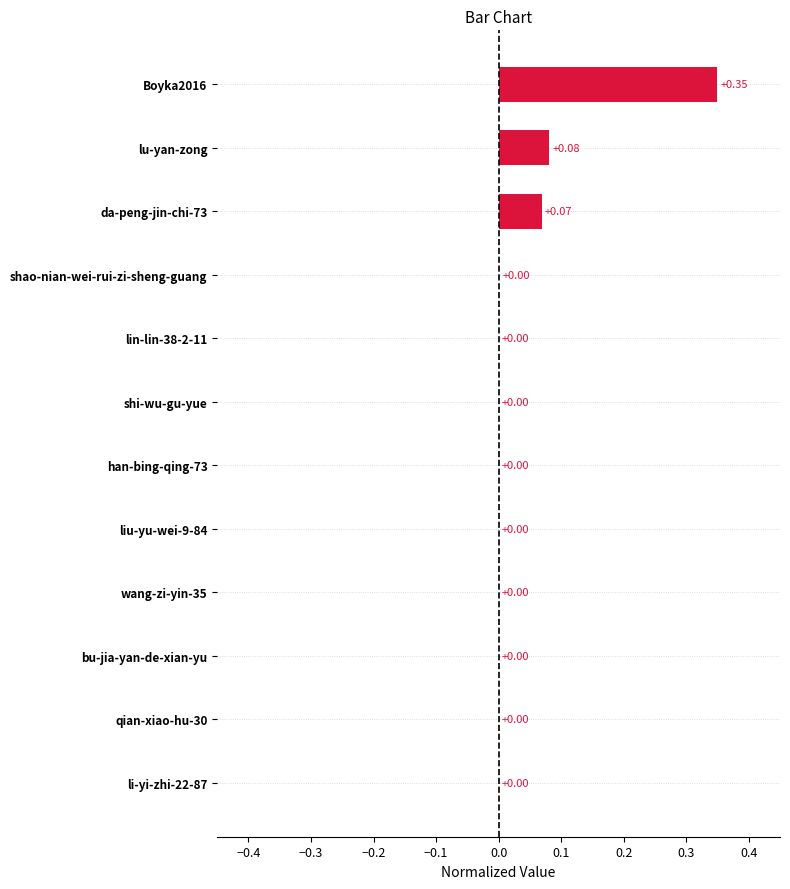

What is the change in value from shao-nian-wei-rui-zi-sheng-guang to Boyka2016?

+0.3